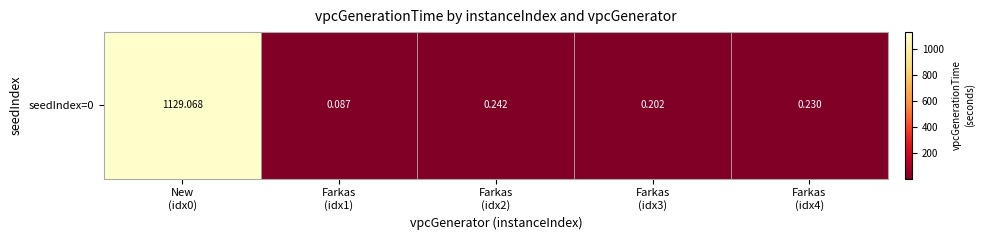

How many categories are shown in the chart?

5